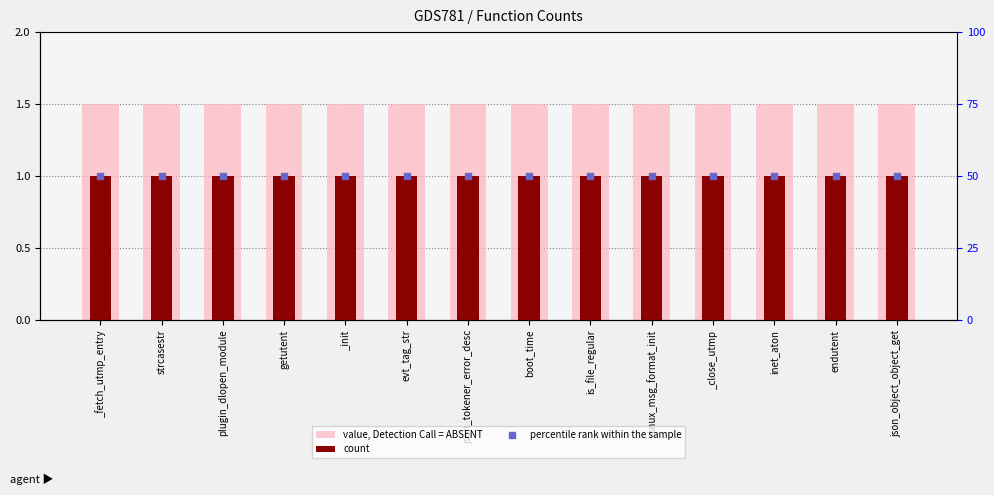

Which series has the largest total across all categories?

percentile rank within the sample